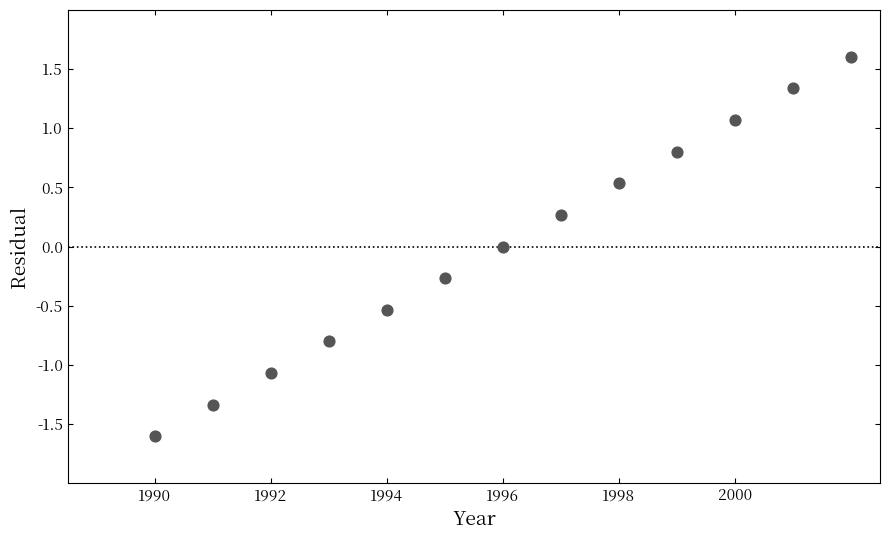

What is the range of Y values (max minus min)?

3.2